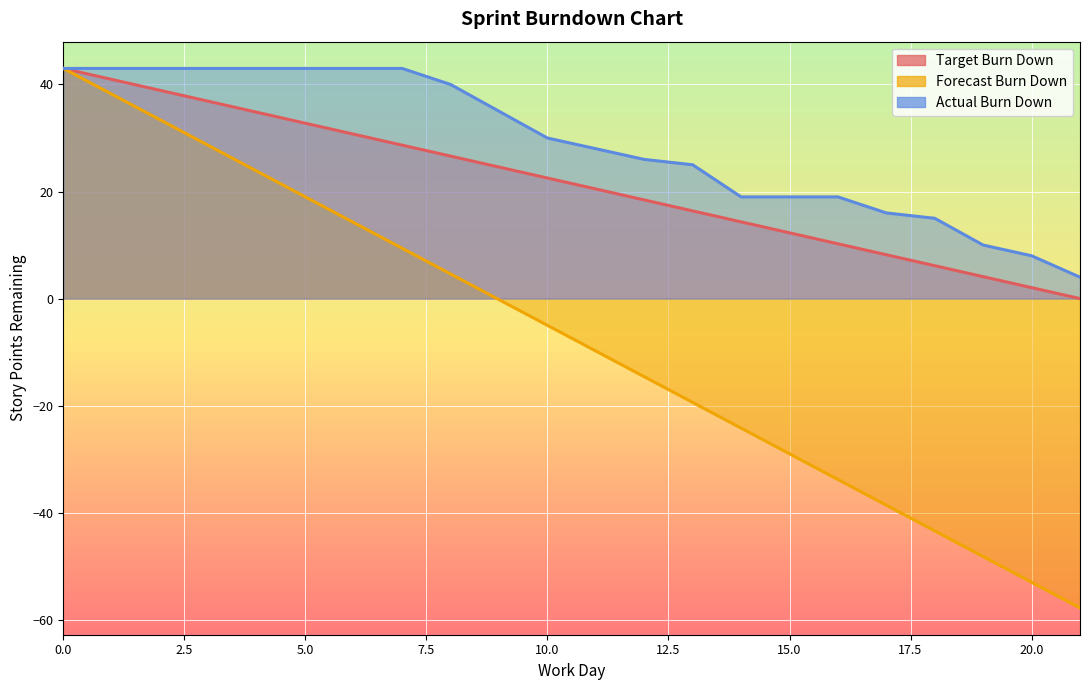

The value of Forecast Burn Down at 10 is -1.2. True or false?

False